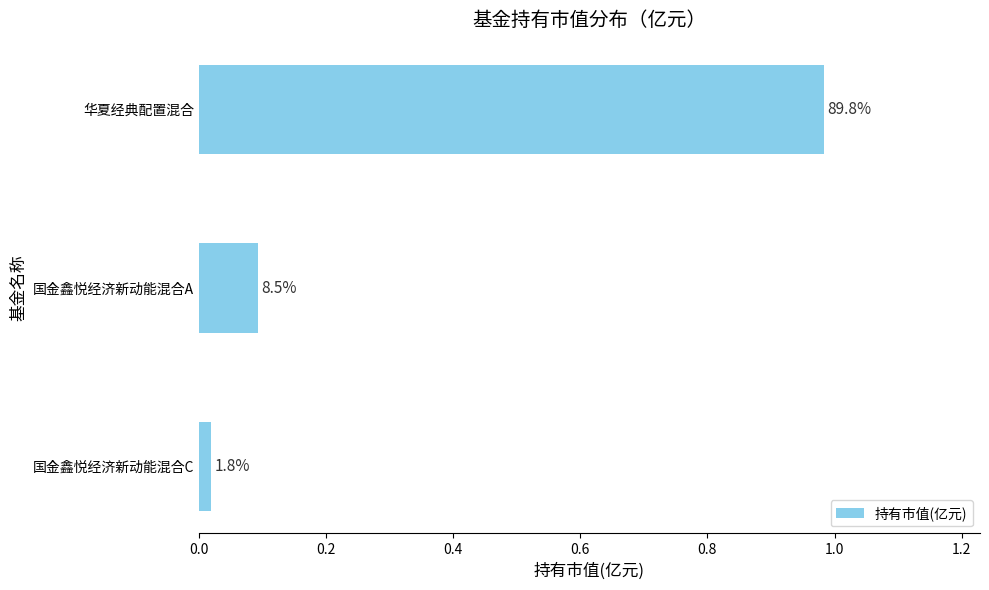

Does the chart contain any negative values?

No